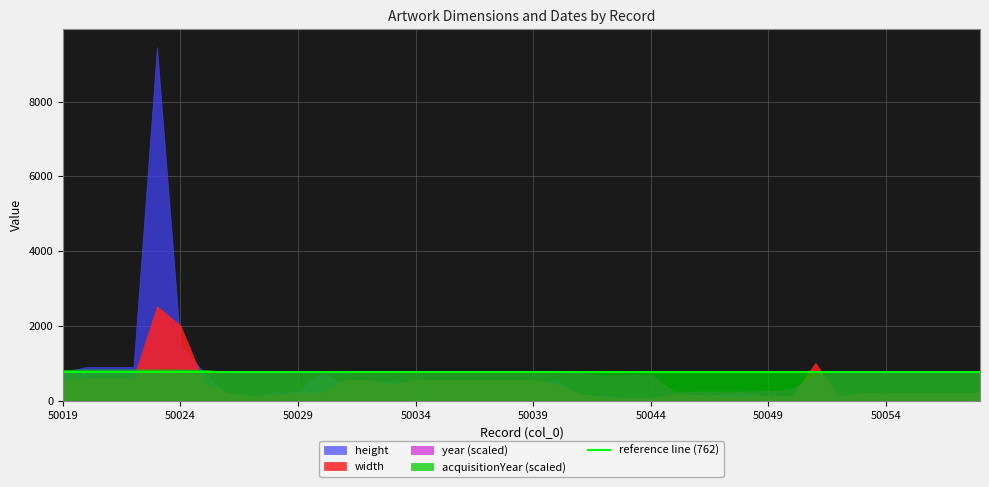

At 50032, list the series in order from largest to smallest.

acquisitionYear, year, width, height